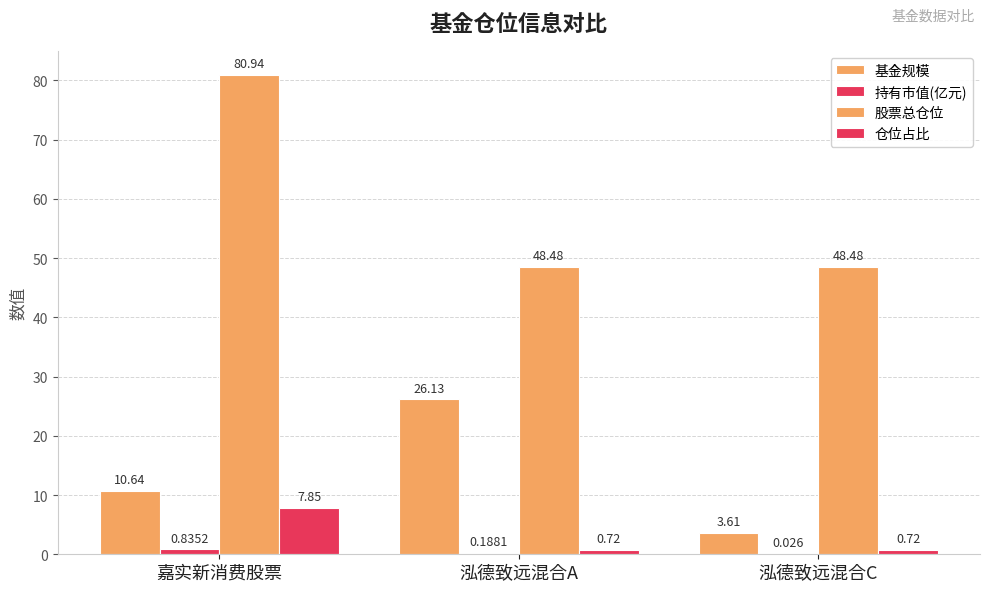

What position from the right is 嘉实新消费股票?

3